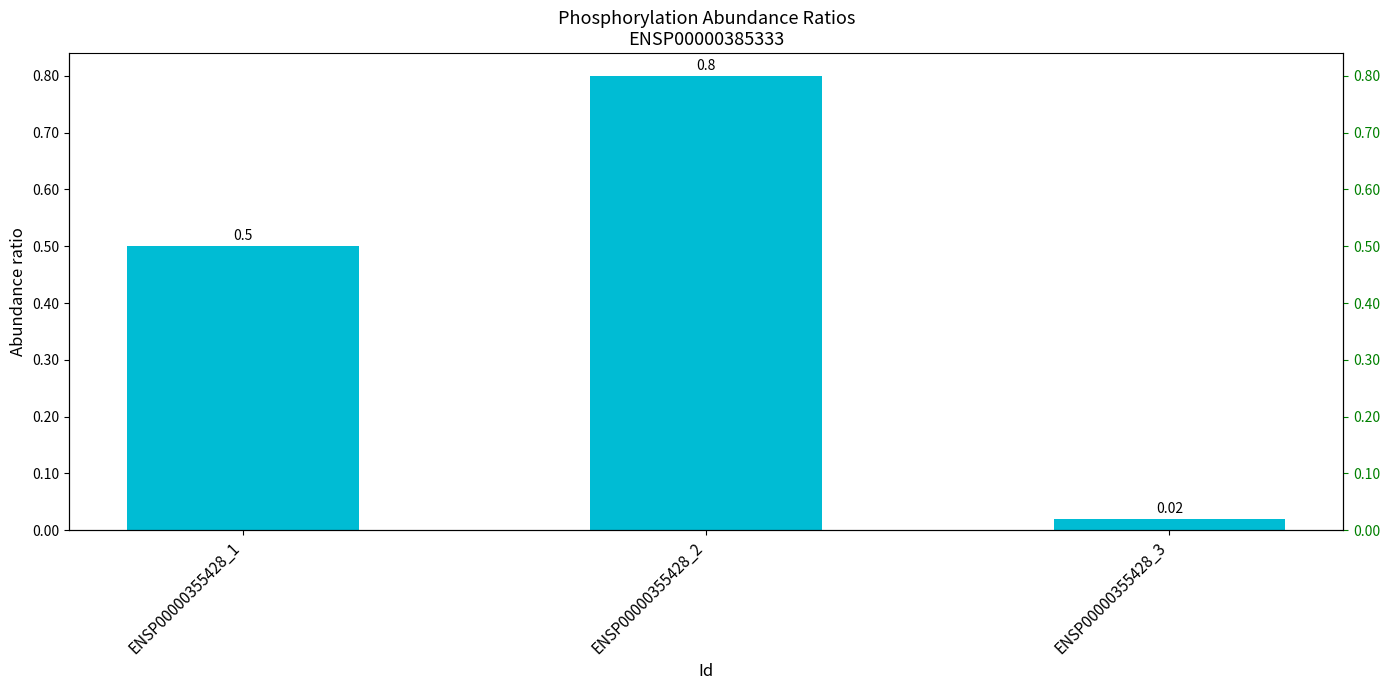

What is the value of the 1st bar from the left?

0.5